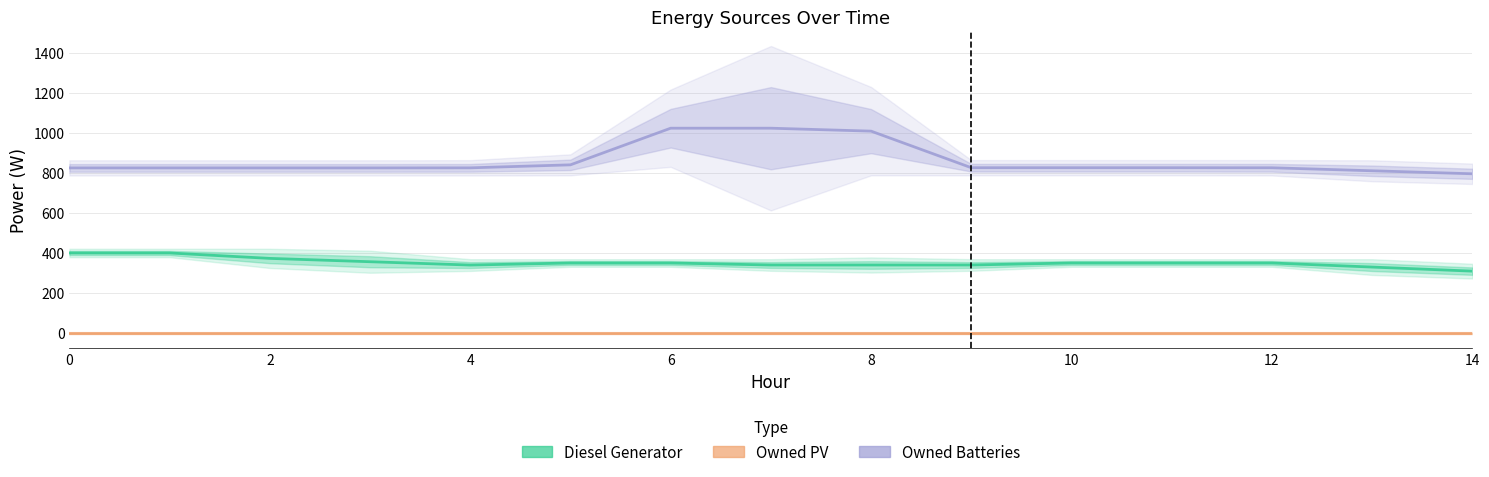

True or false: Owned PV has more than 1 points higher than both neighbors.

False